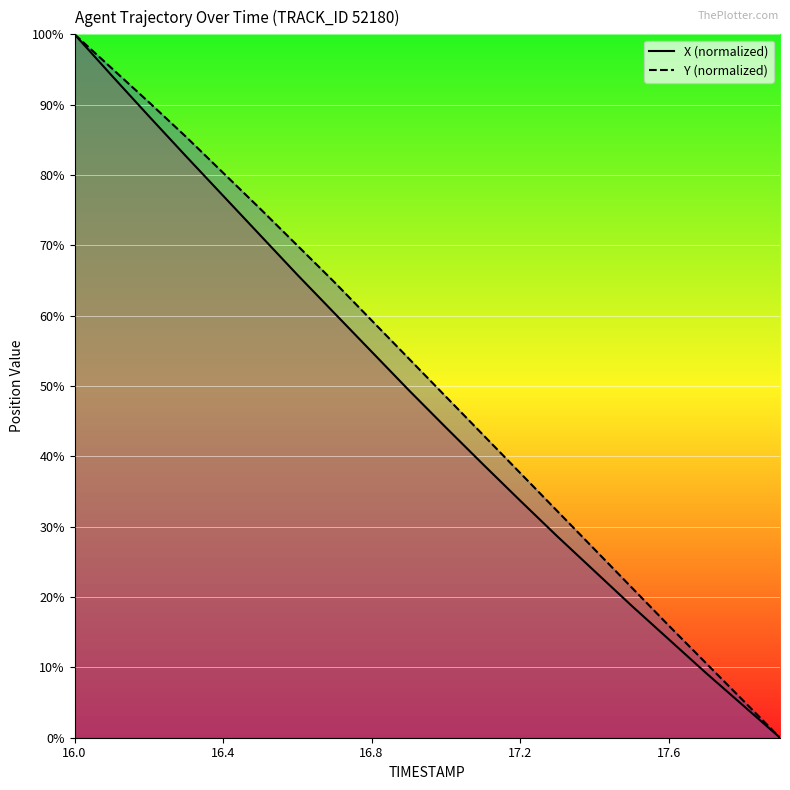

True or false: Y (normalized) has more than 0 points higher than both neighbors.

False